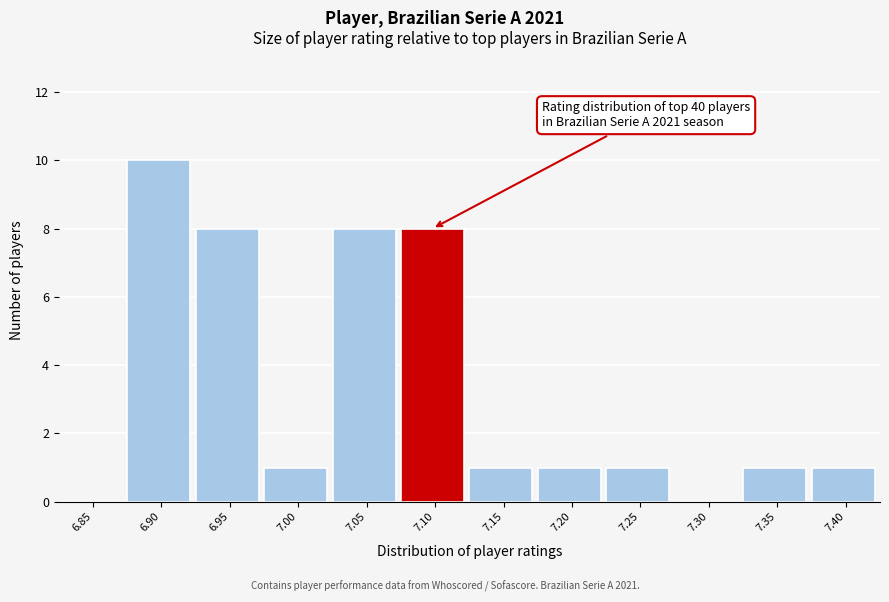

Reading left to right, list all the values displayed in this chart.

6.85=0	6.90=10	6.95=8	7.00=1	7.05=8	7.10=8	7.15=1	7.20=1	7.25=1	7.30=0	7.35=1	7.40=1